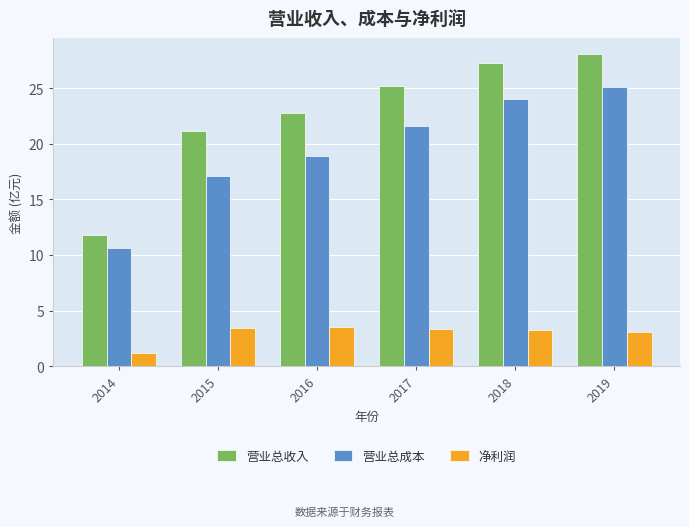

The 净利润 series shows 5.4 at 2018. True or false?

False